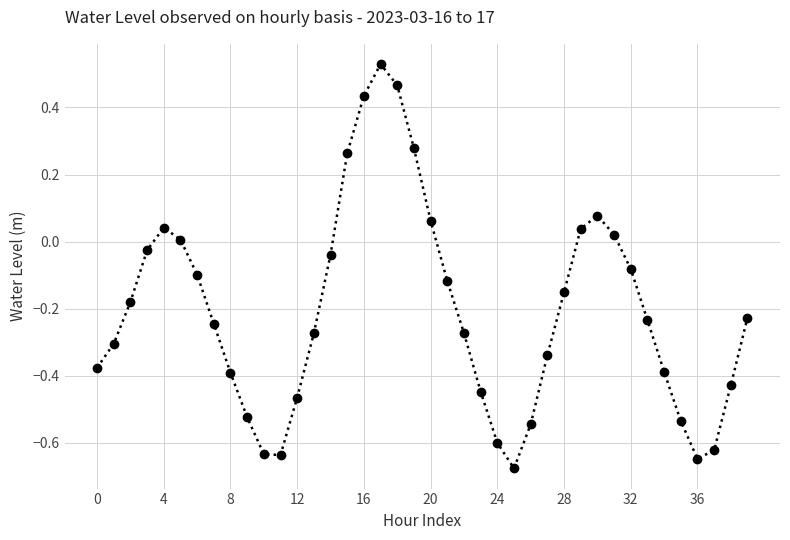

What is the sum of all values?

-8.3